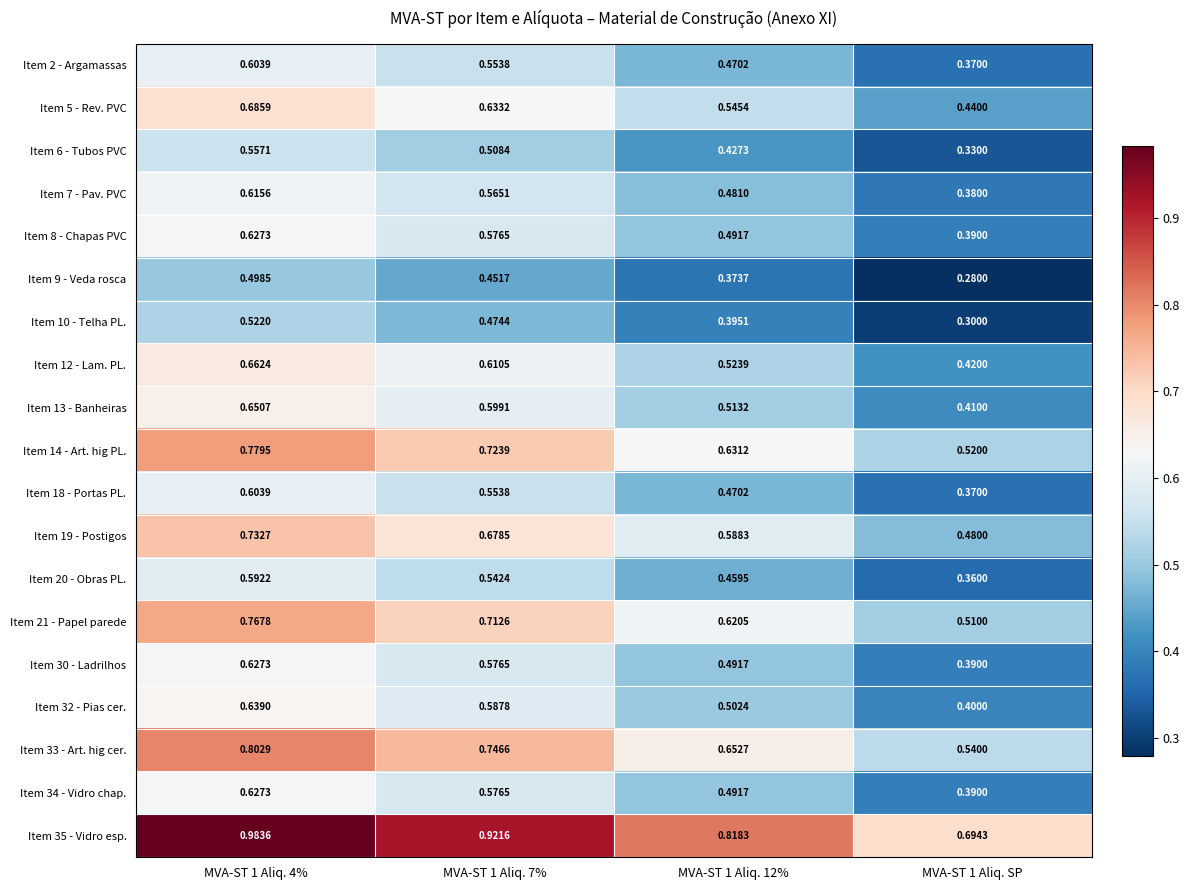

Which series has the largest total across all categories?

Item 35 - Vidro esp.